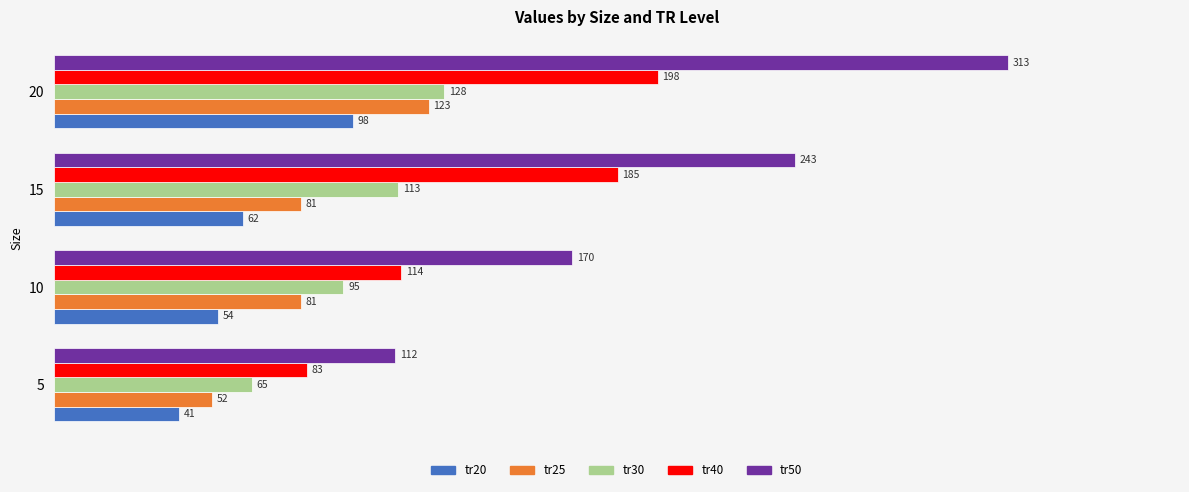

Count the tr25 values in the range 81 to 123.

3